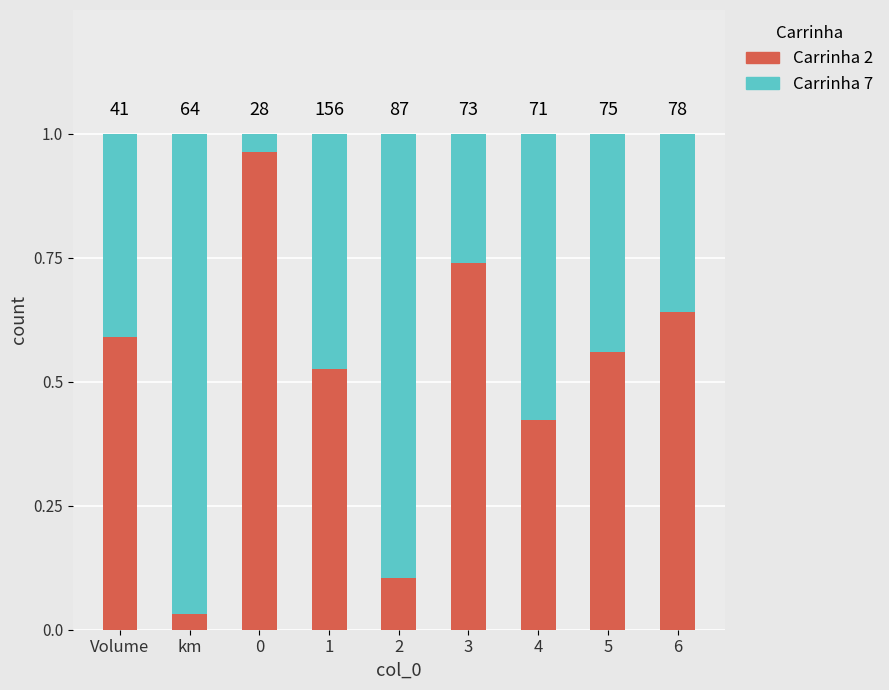

What are all the series names shown in the legend?

Carrinha 2, Carrinha 7